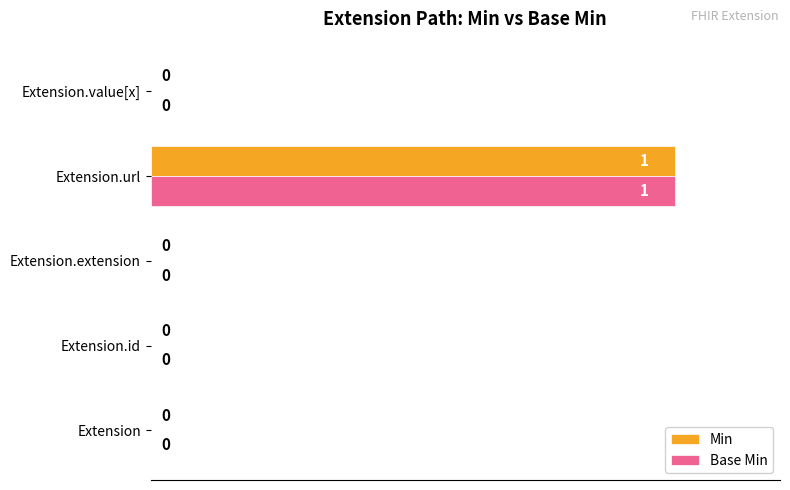

Is it true that Min equals -69 at Extension.value[x]?

False